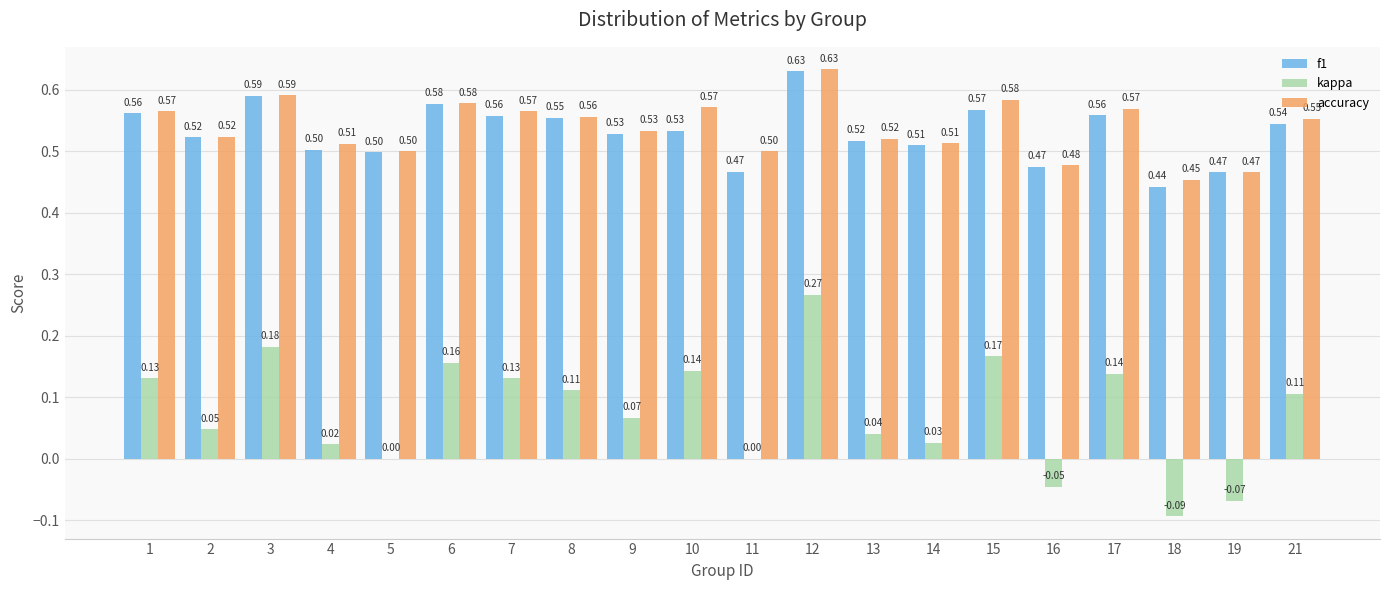

Between 4 and 10, which series saw the biggest shift?

kappa